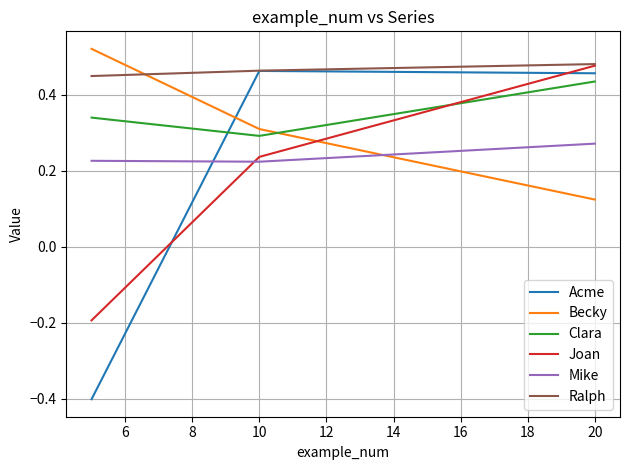

Which series has the largest total across all categories?

Ralph